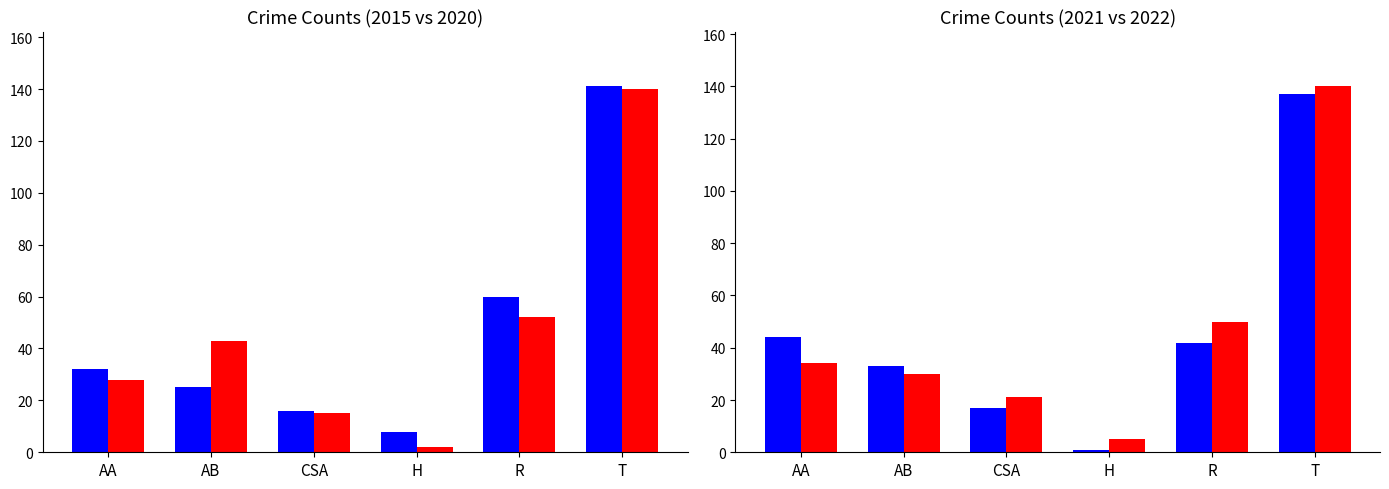

Where does the 2020 series first go above 43?

R